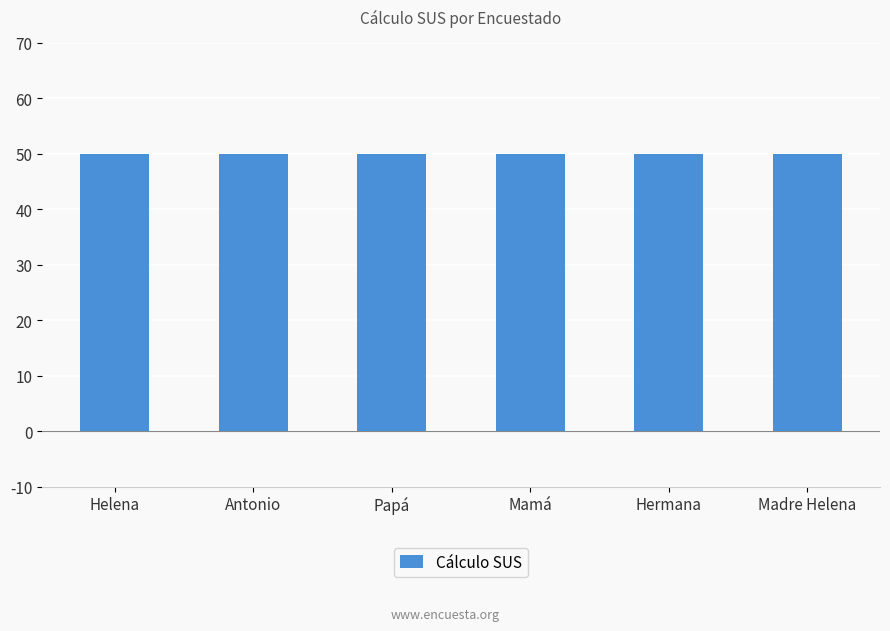

Is the value of Suma respuestas impares at Papá greater than the value of Suma respuestas pares at Madre Helena?

No